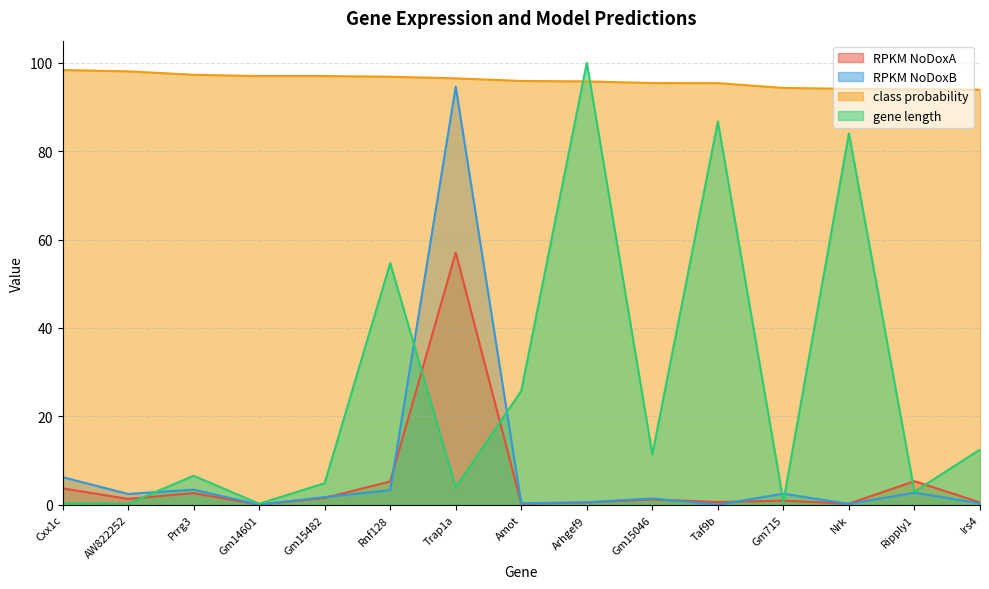

After their last crossing, which series has the higher values: RPKM NoDoxB or RPKM NoDoxA?

RPKM NoDoxA